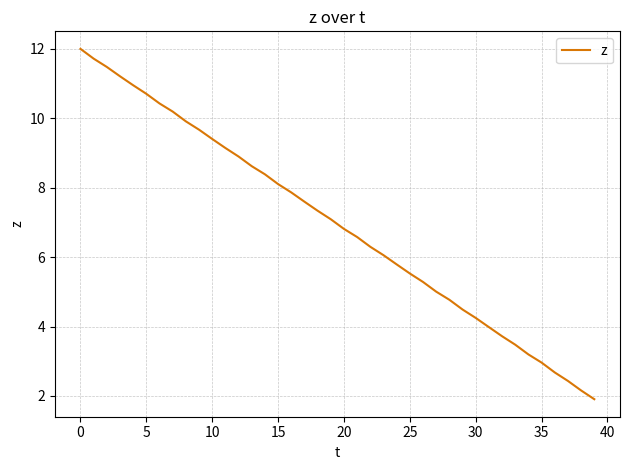

What is the greatest value displayed?

12.0